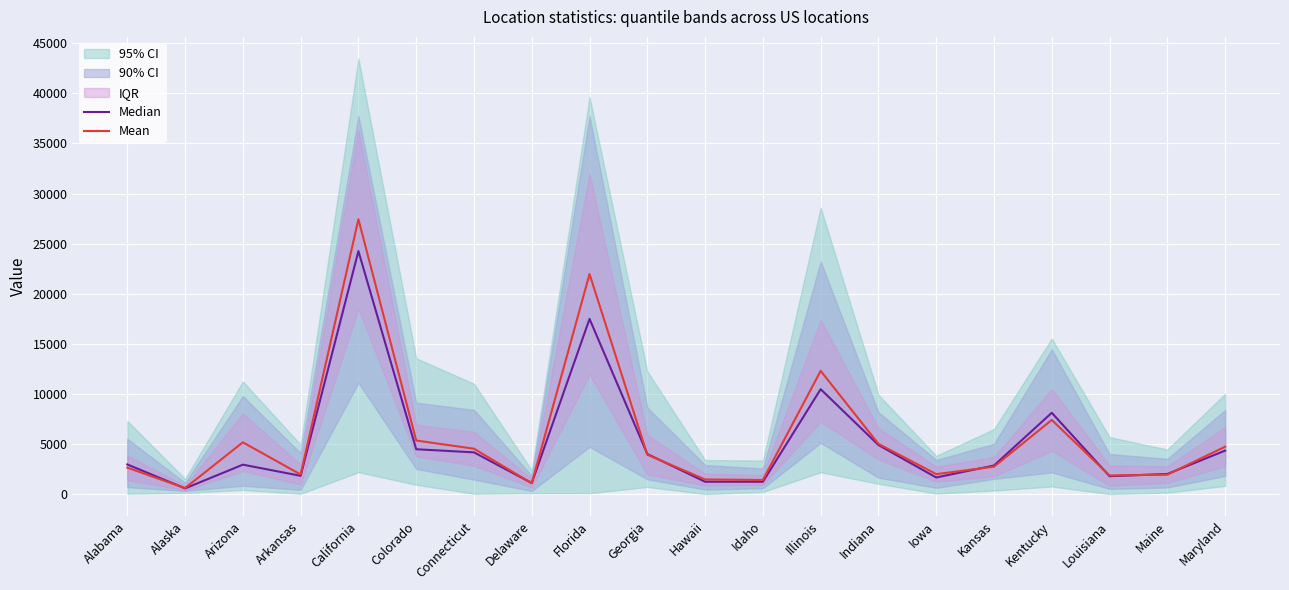

What is the label of the 16th point from the left?

Kansas